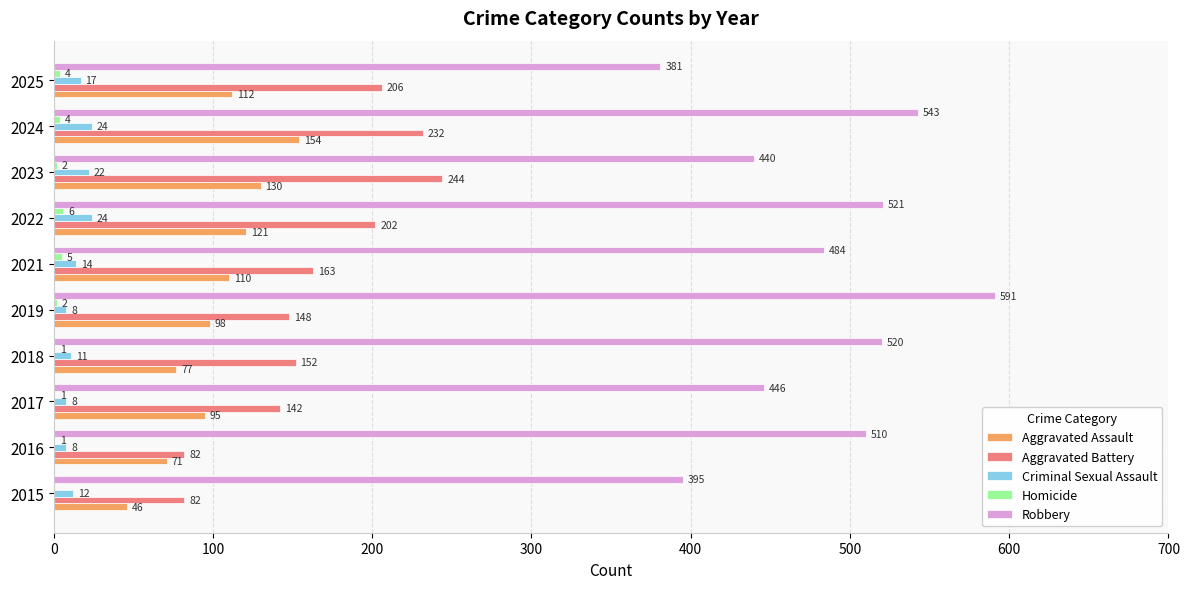

Between 2015 and 2016, which series saw the biggest shift?

Robbery